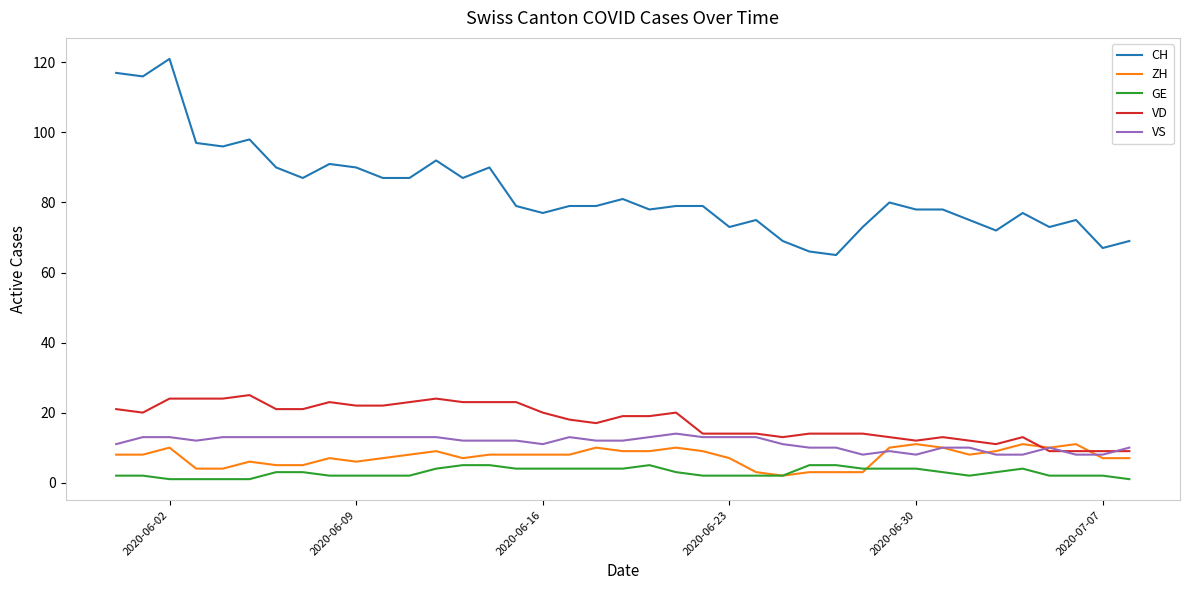

True or false: GE and VD cross at least once.

False